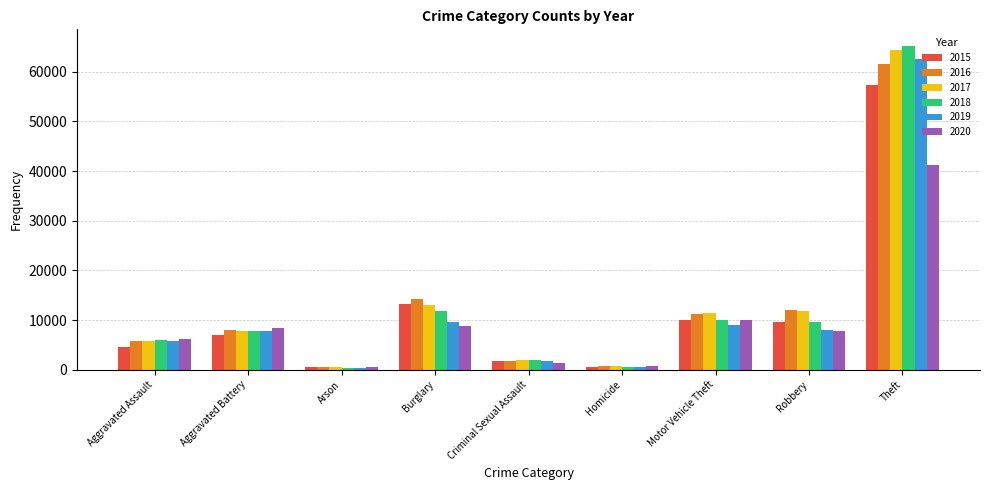

What position from the right is Homicide?

4